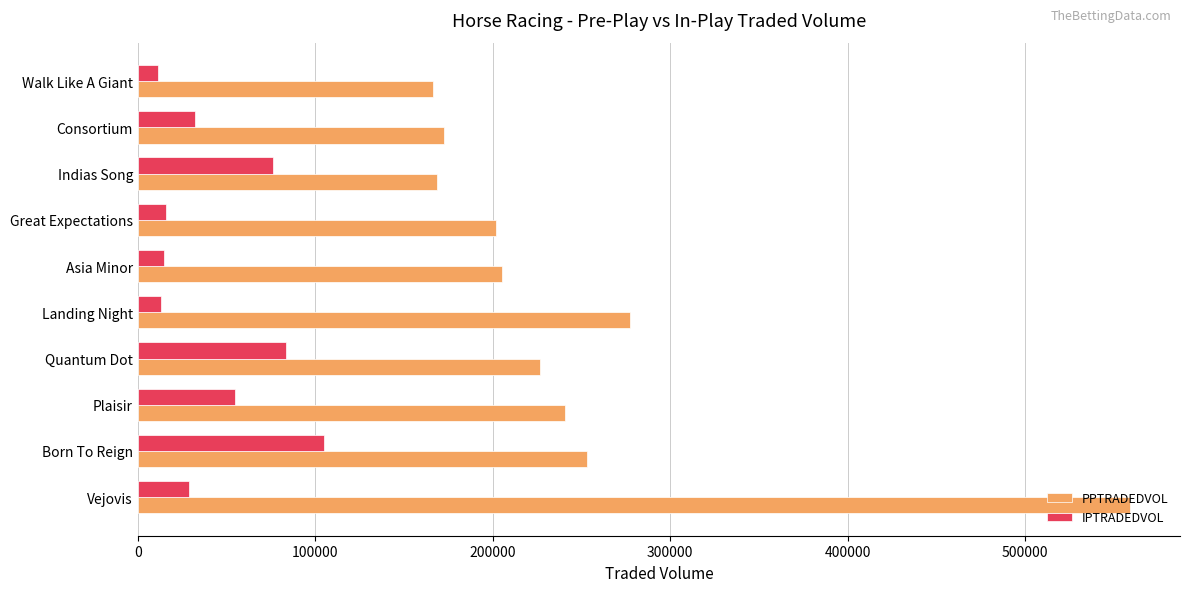

What value does the PPTRADEDVOL series have at Consortium?

172560.6